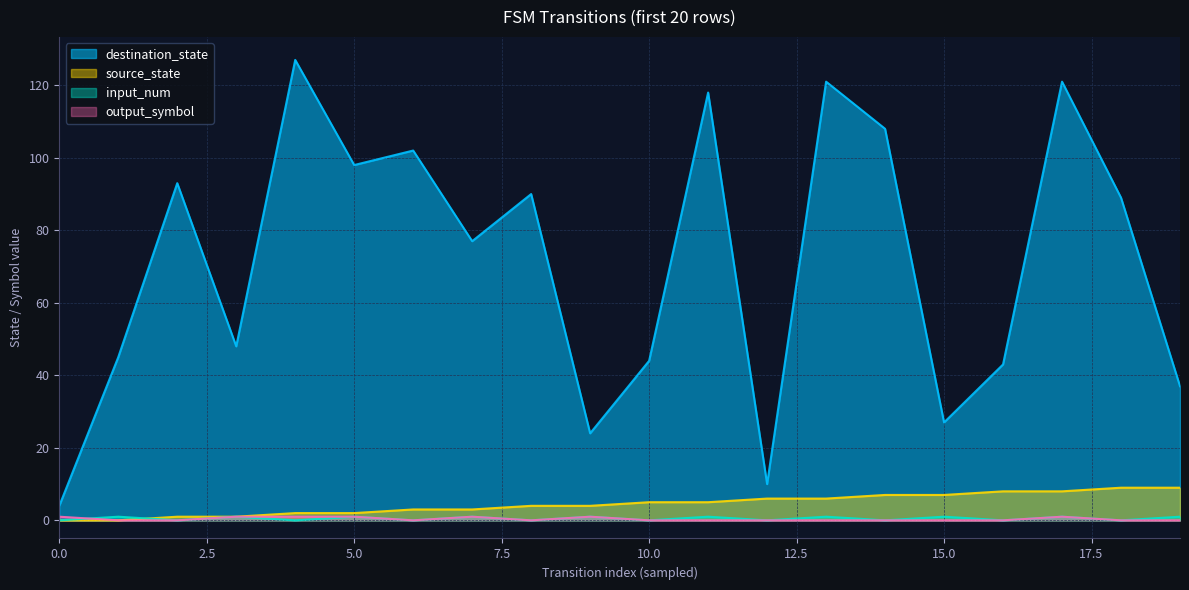

Between 15 and 13, which is larger?

15